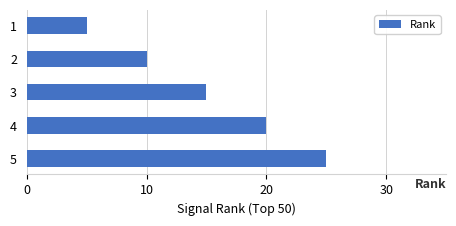

Are the bars horizontal?

Yes